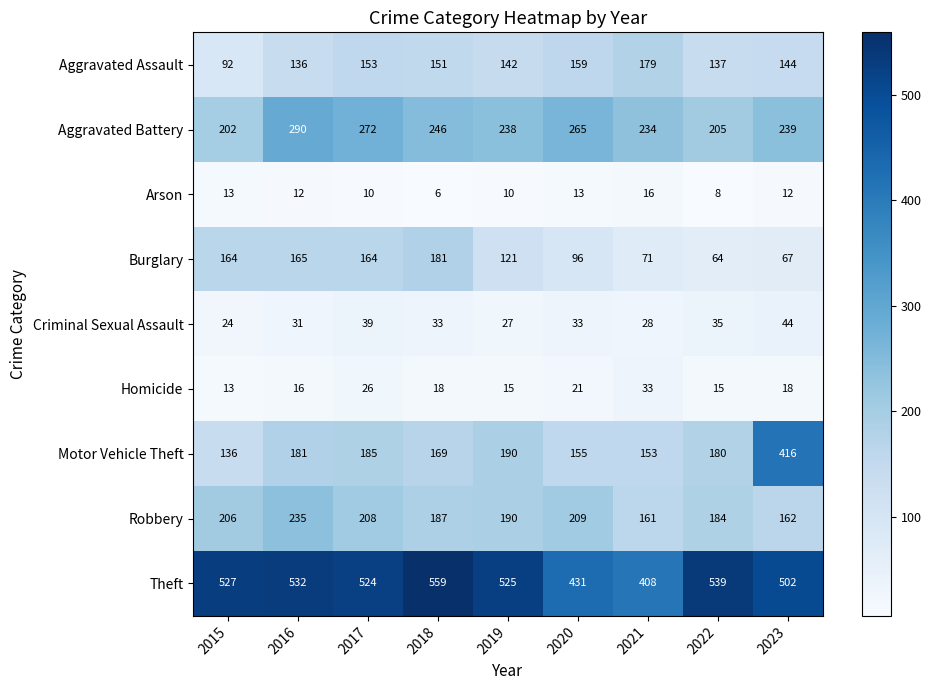

Which series changed the most between 2016 and 2018?

Robbery